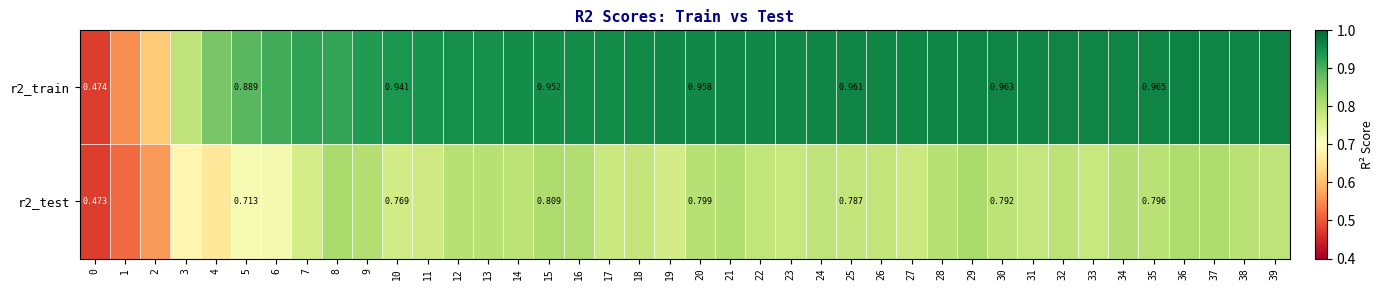

Is it true that r2_train equals 1.5 at 5?

False